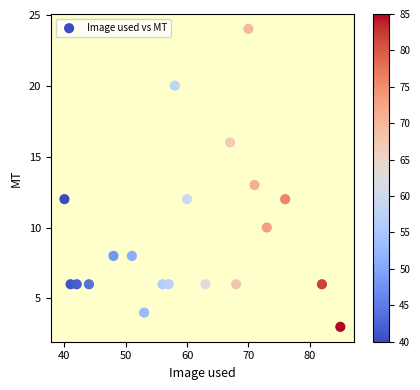

What is the range of X values (max minus min)?

45